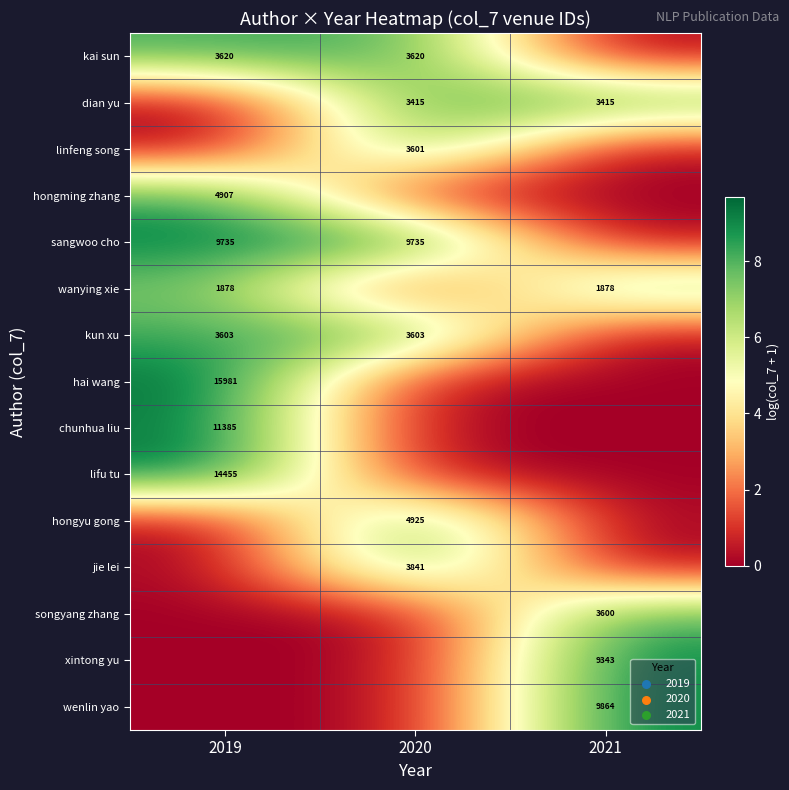

What is the sum of the kun xu values at 2020 and 2019?

7206